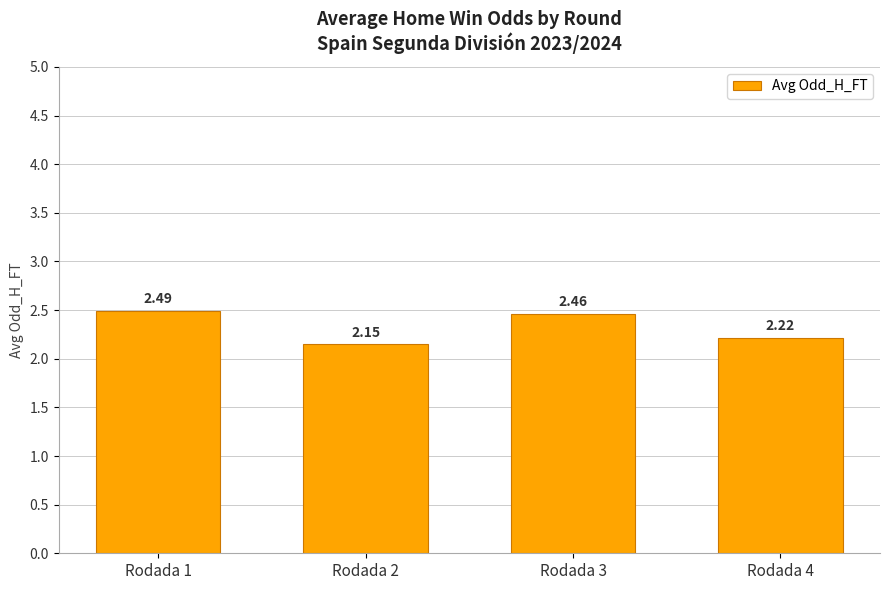

What is the average value?

2.3